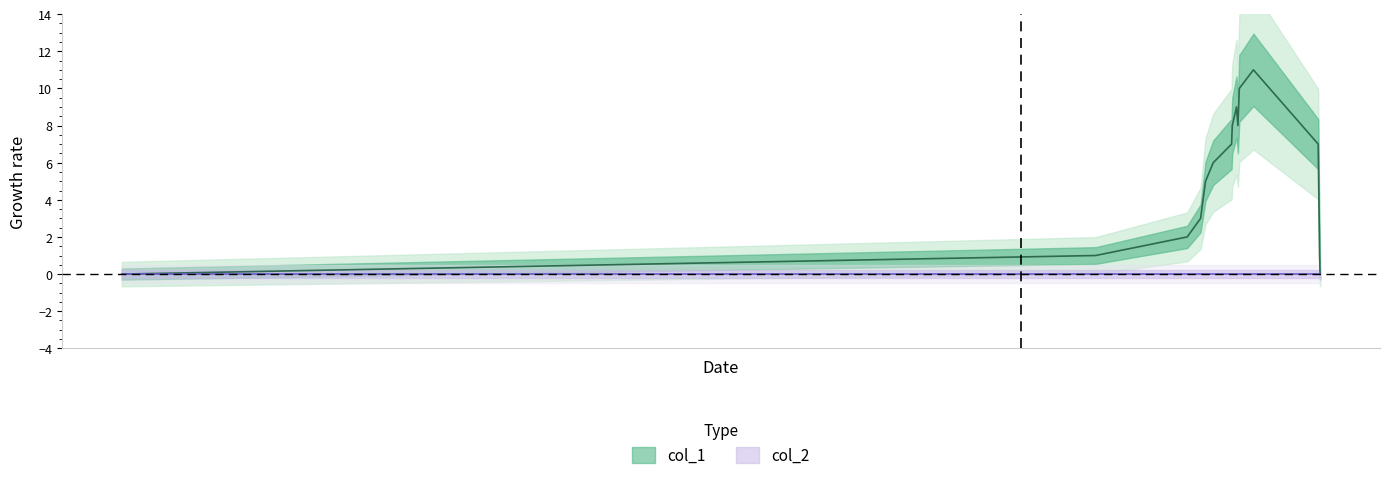

What is the difference between the maximum and minimum values?

11